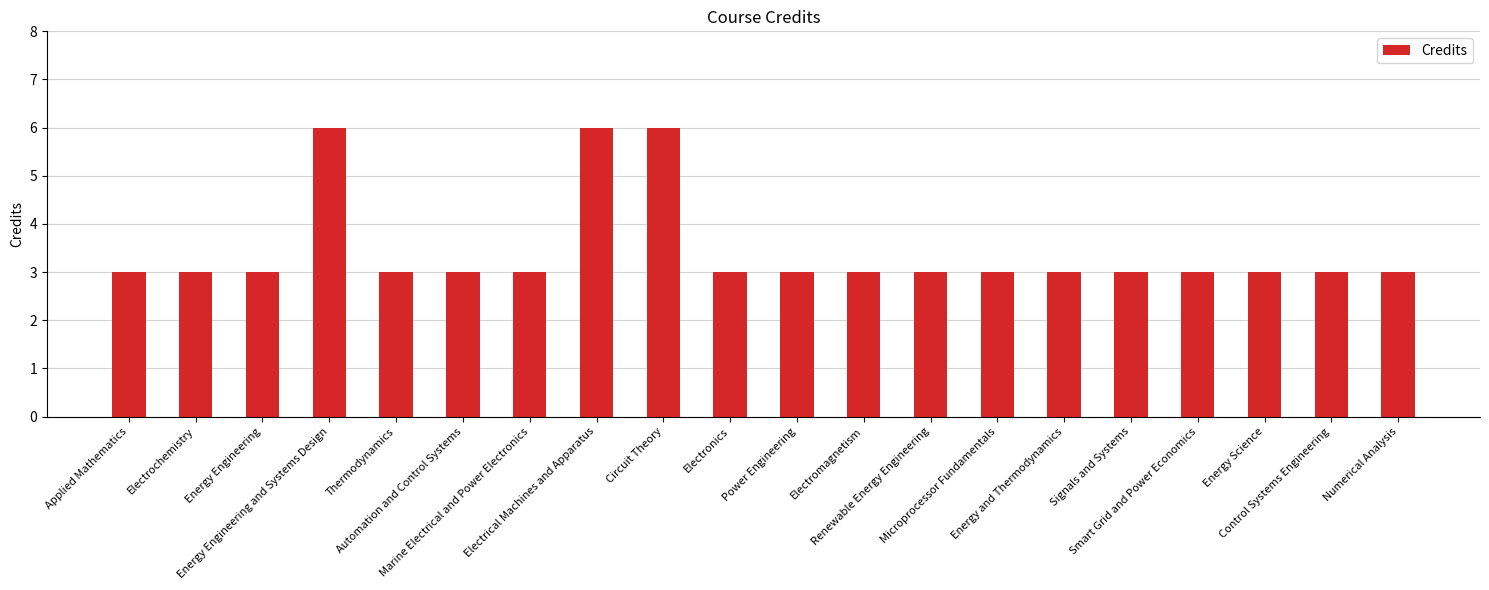

Count the values in the range 3 to 4.

17